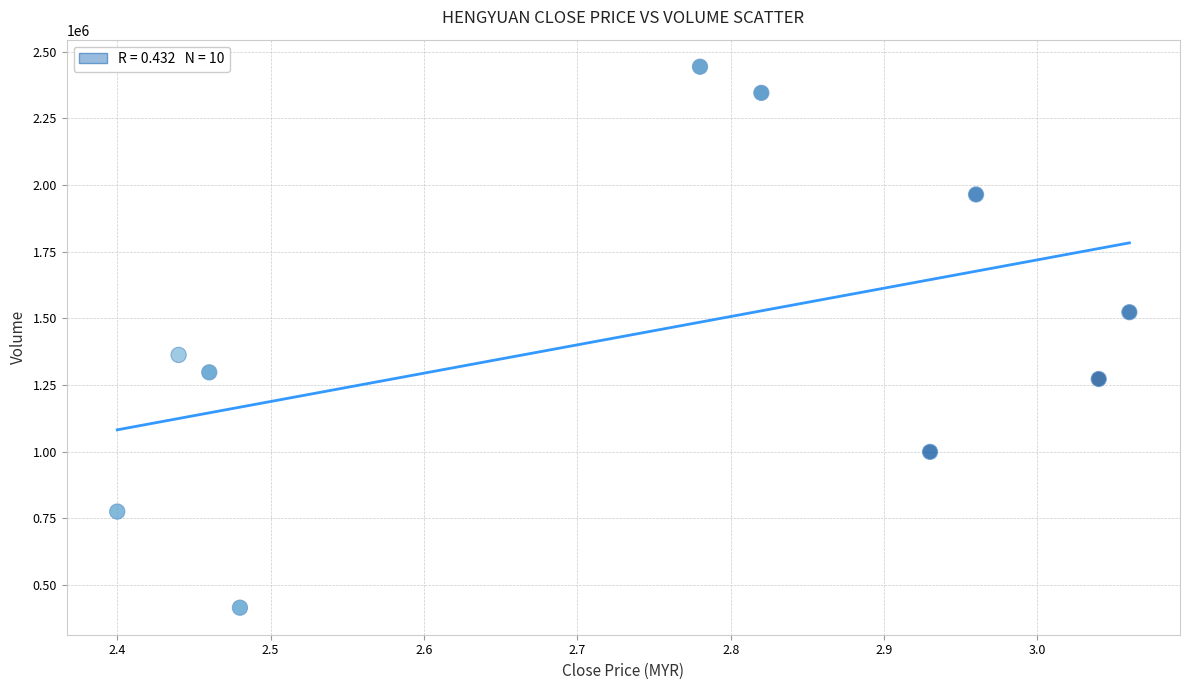

What Y value in the scatter plot is closest to 1429150?

1362600